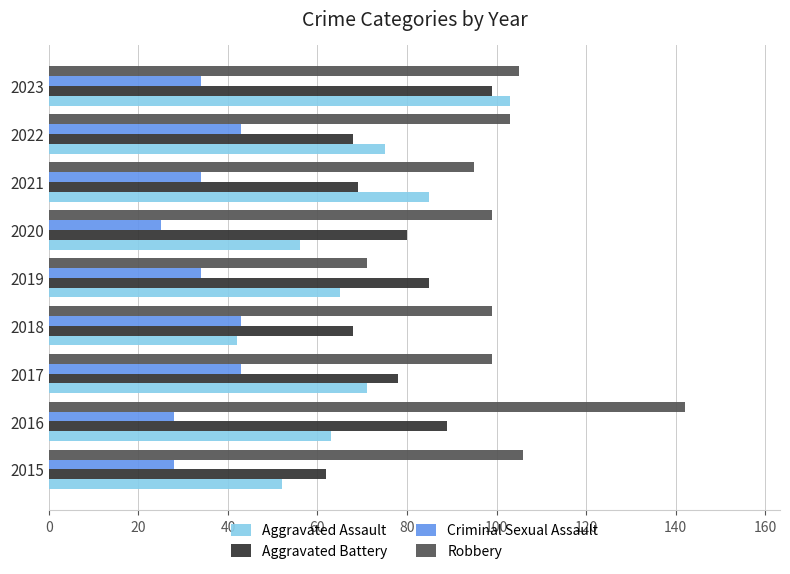

Which series has the largest total across all categories?

Robbery